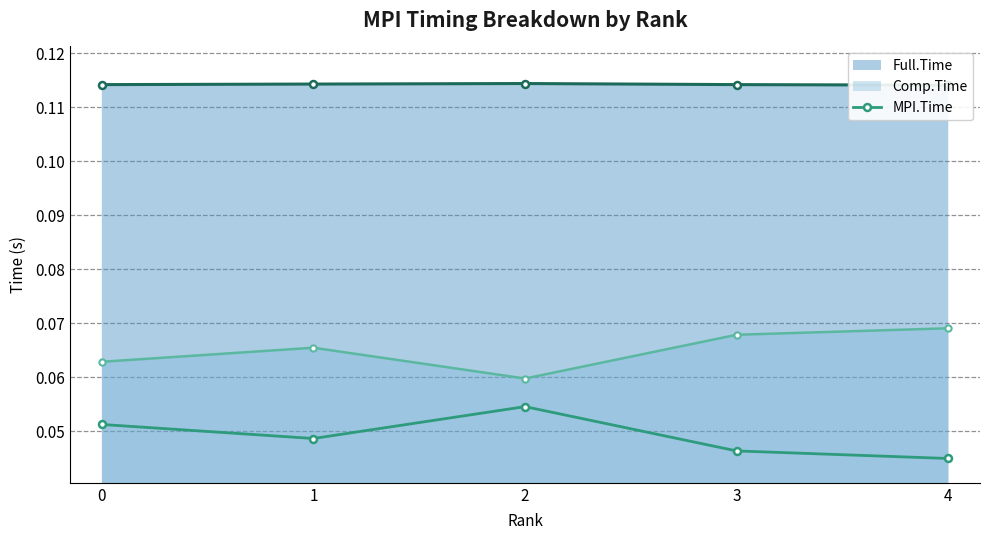

Is it true that MPI.Time equals 0.0 at 2?

False